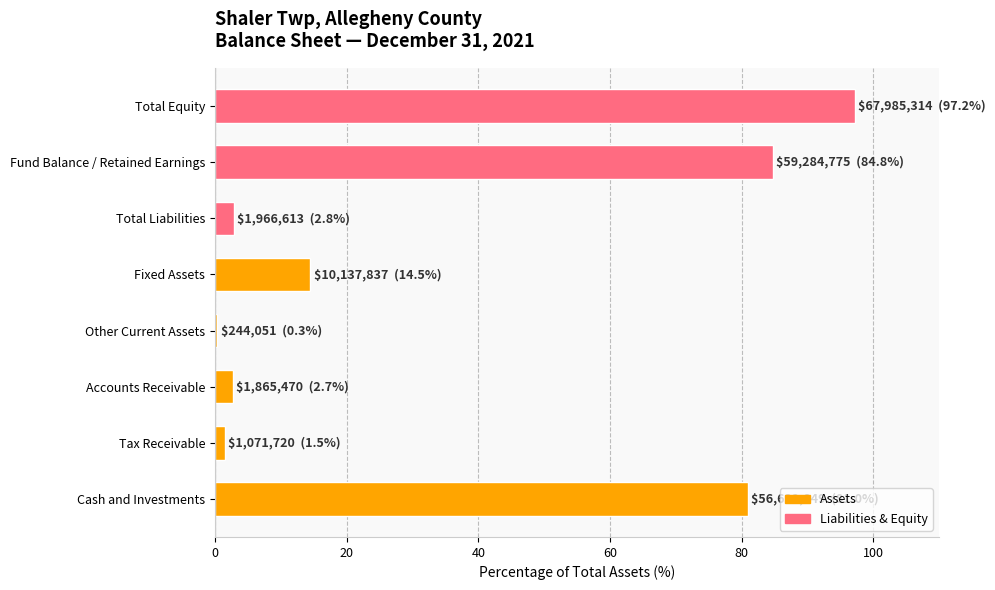

Between Cash and Investments and Fixed Assets, which is larger?

Cash and Investments